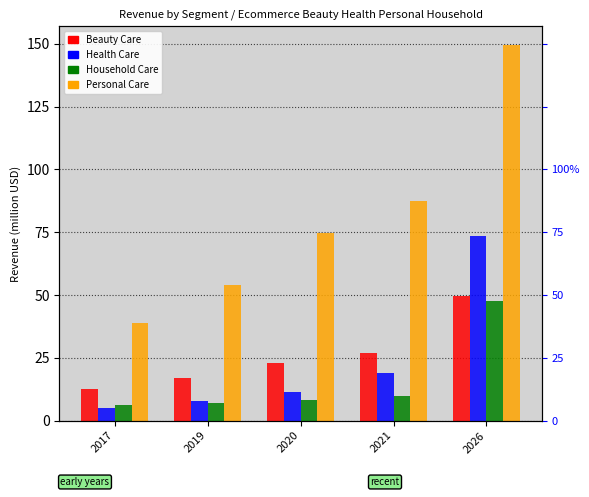

What is the sum of the Personal Care values at 2021 and 2026?

236.9